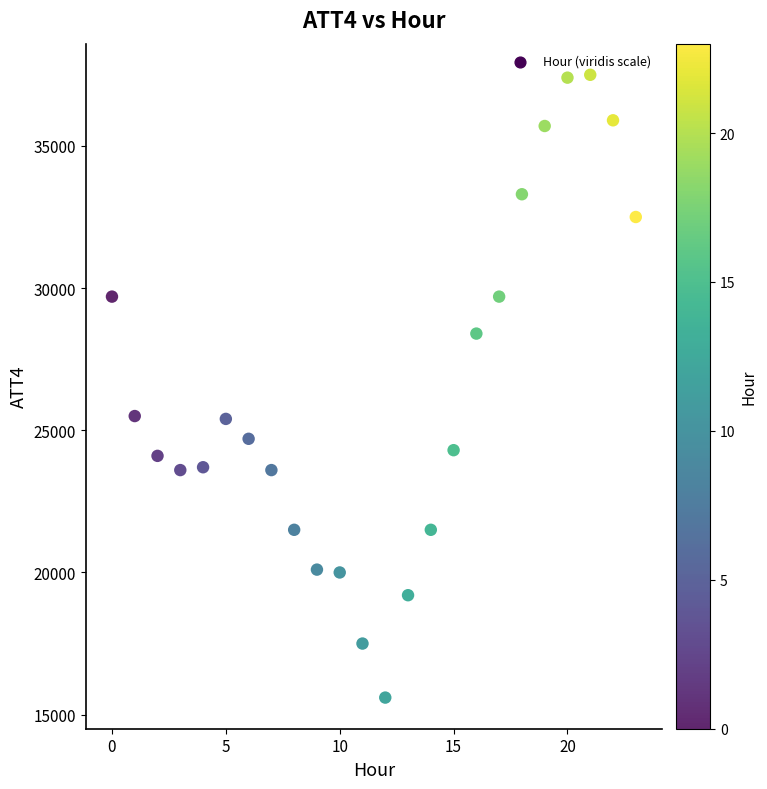

What is the range of Y values (max minus min)?

21900